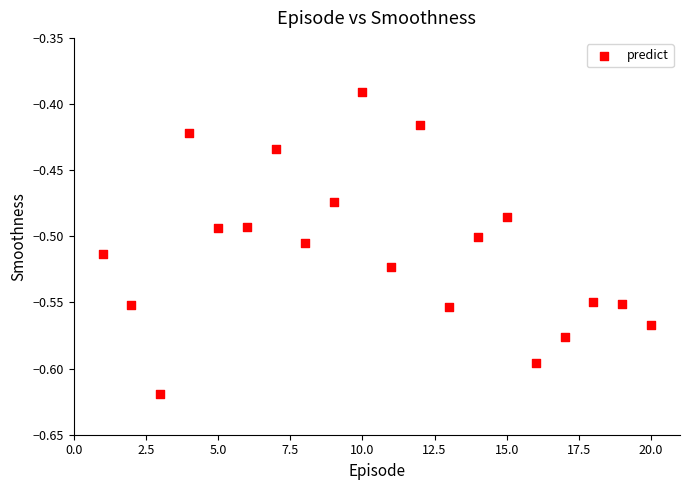

What is the range of X values (max minus min)?

19.0